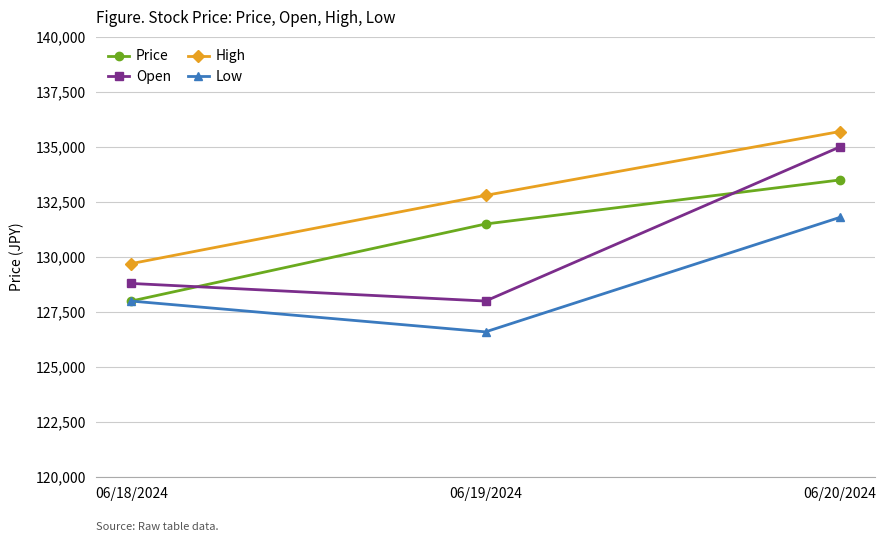

What is the value of the Open point at the 1st from the left?

128800